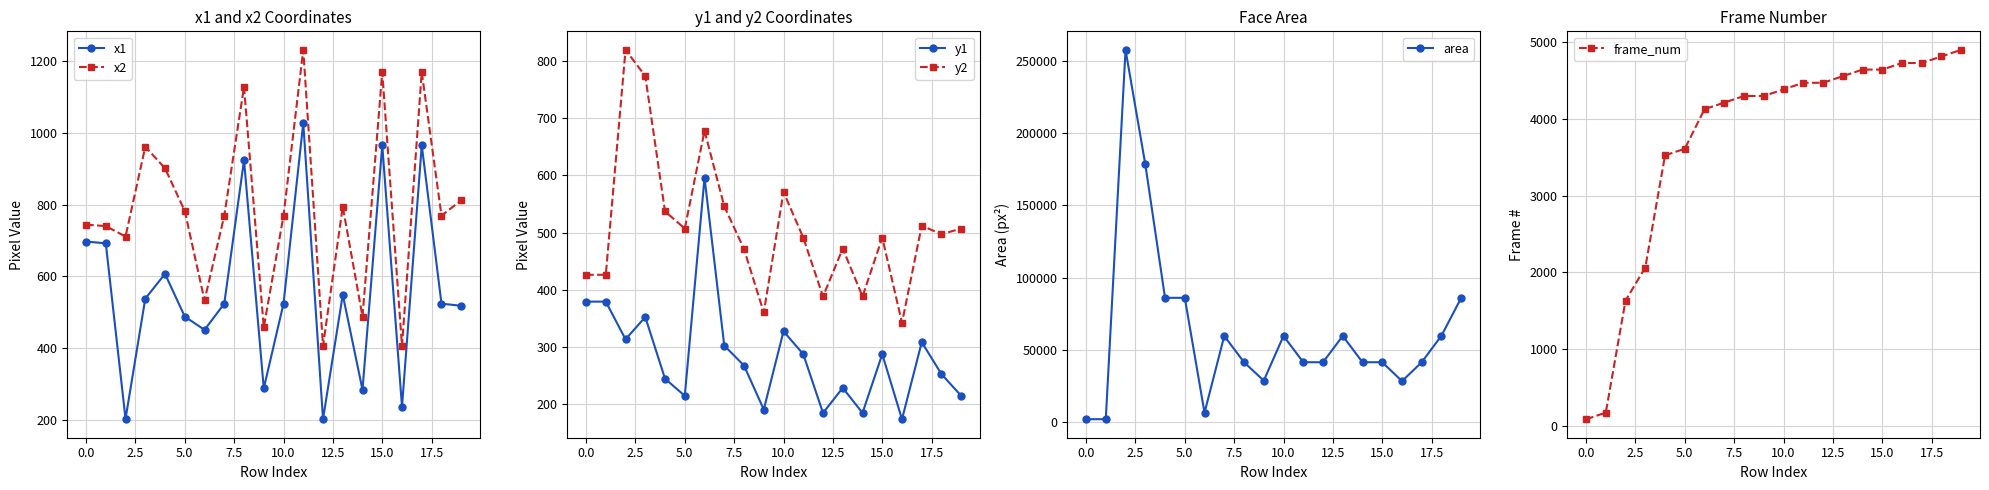

How many data points in area are above 41616?

9